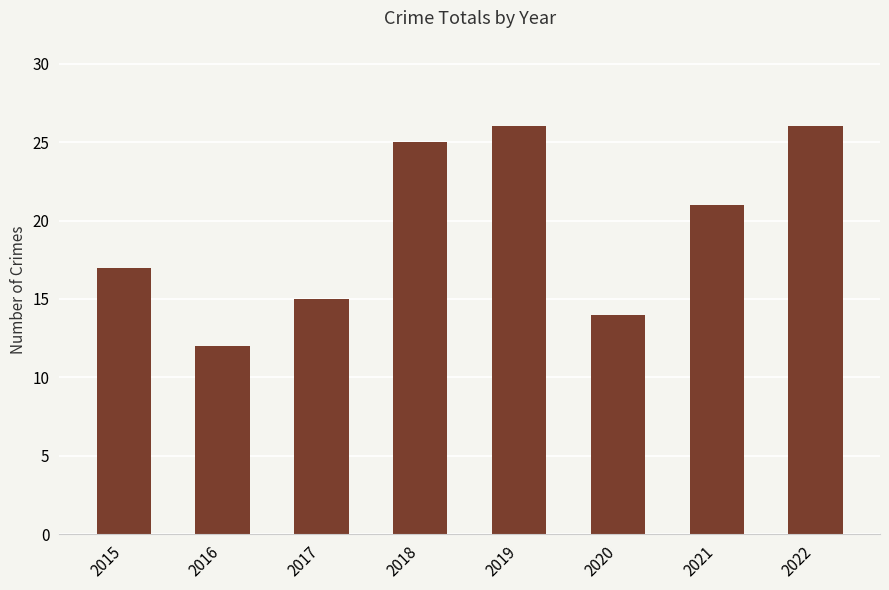

Are the bars grouped side by side (vs. stacked)?

No